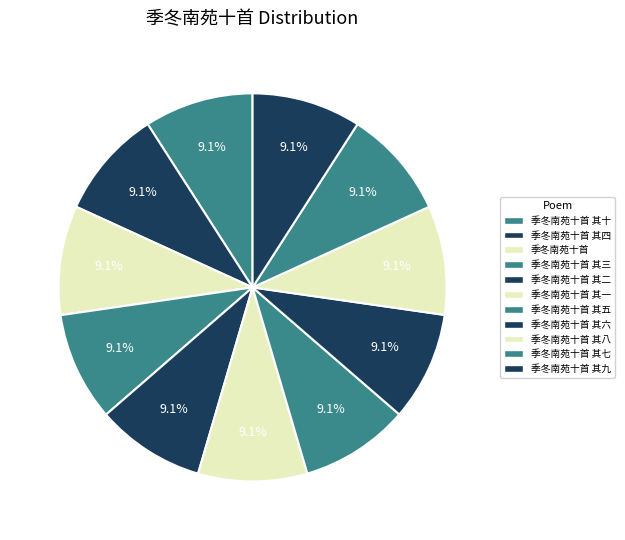

Does 季冬南苑十首 其七 represent more than half of the total?

No